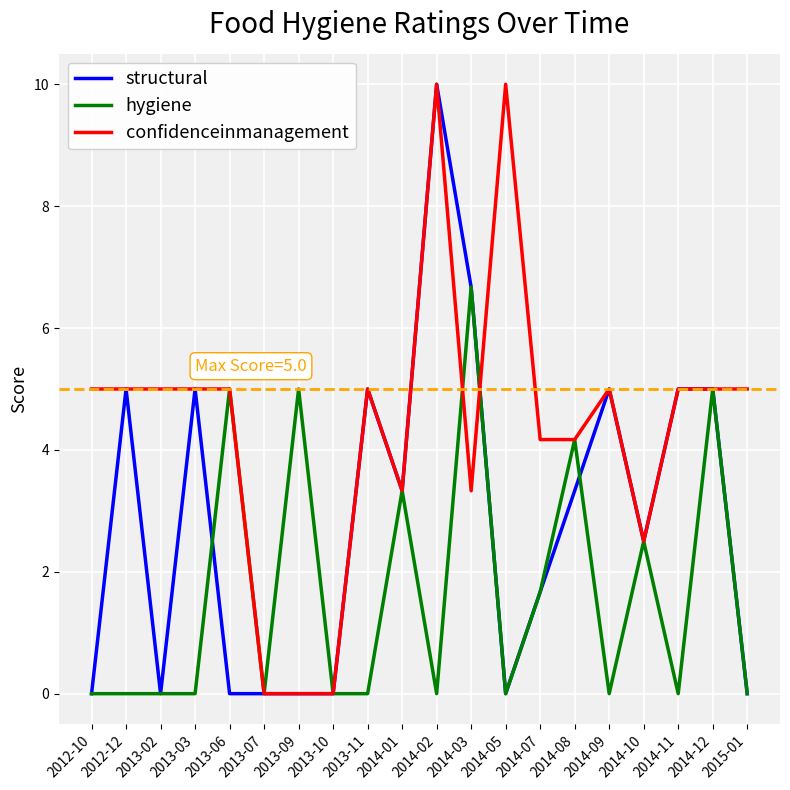

What position from the right is 2012-12?

19